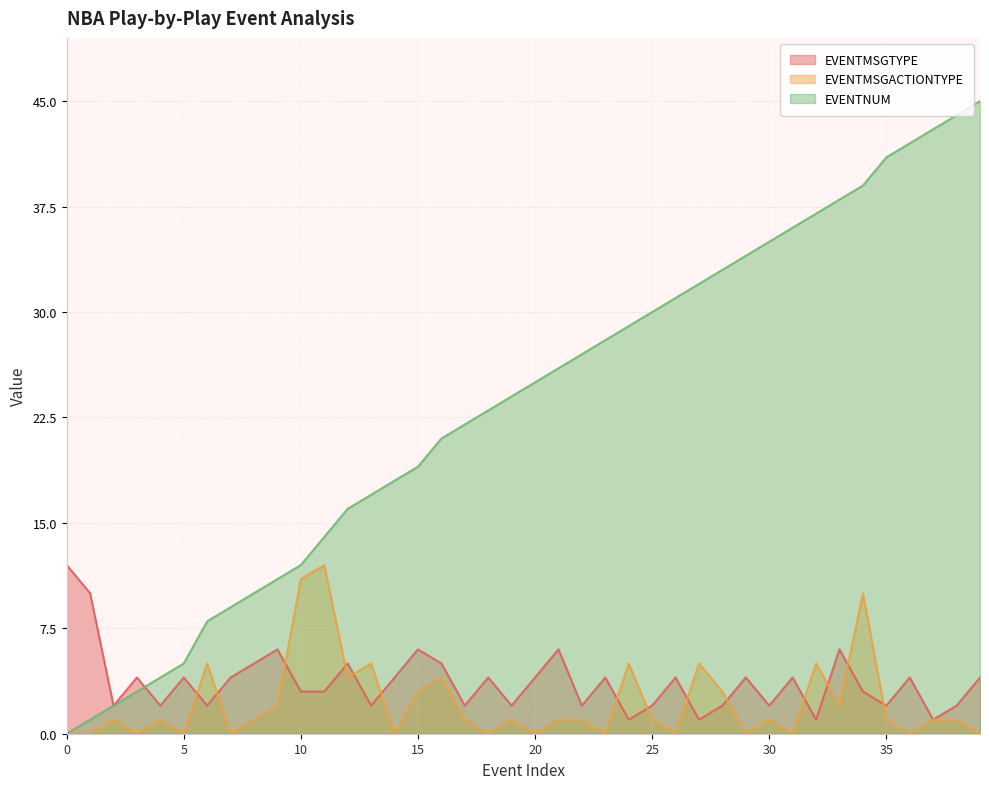

True or false: EVENTNUM and EVENTMSGACTIONTYPE intersect in this chart.

False